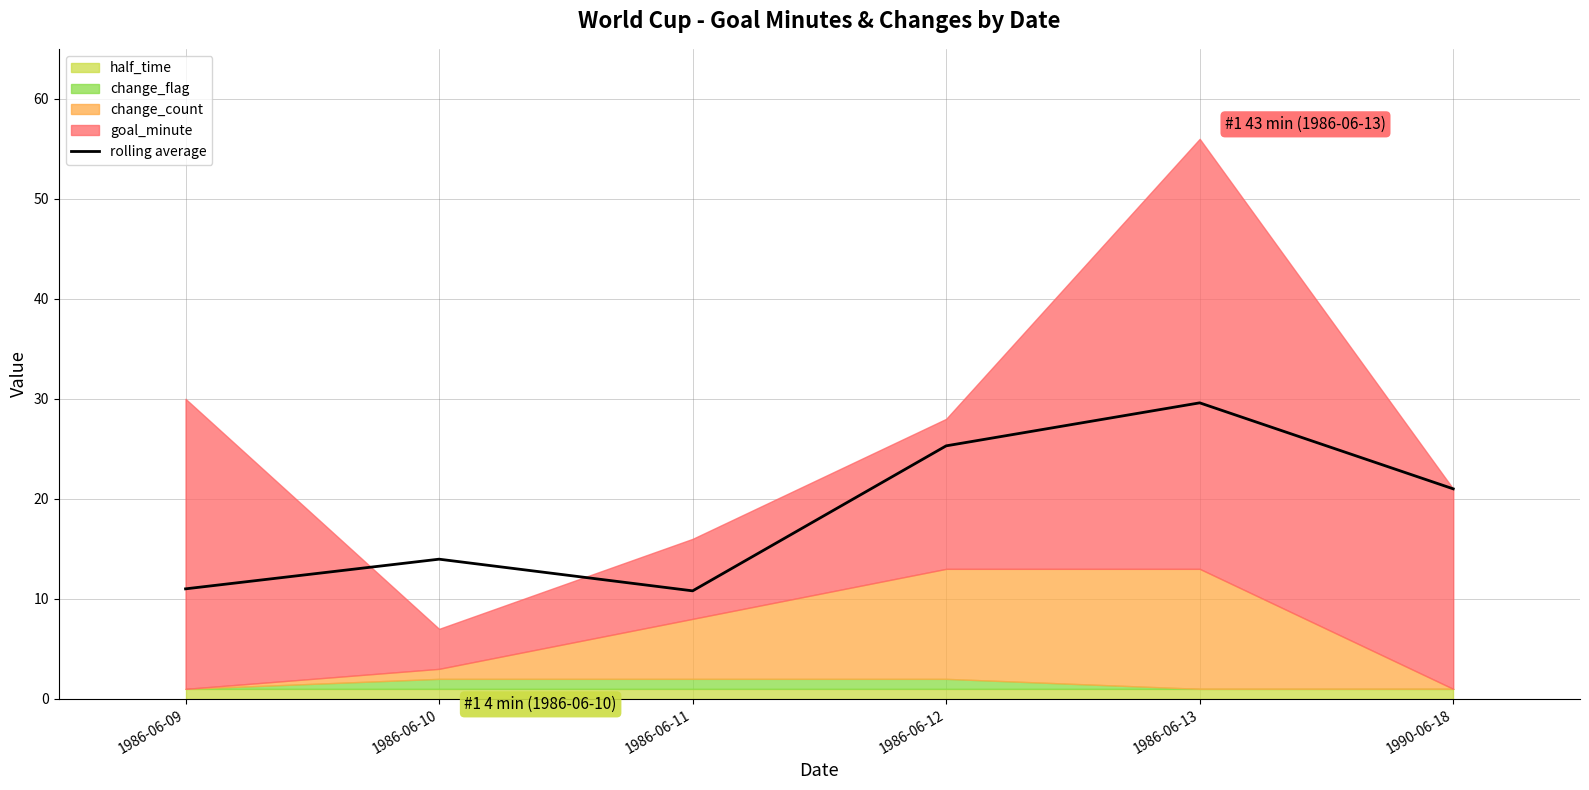

What is the sum of all values?

111.7